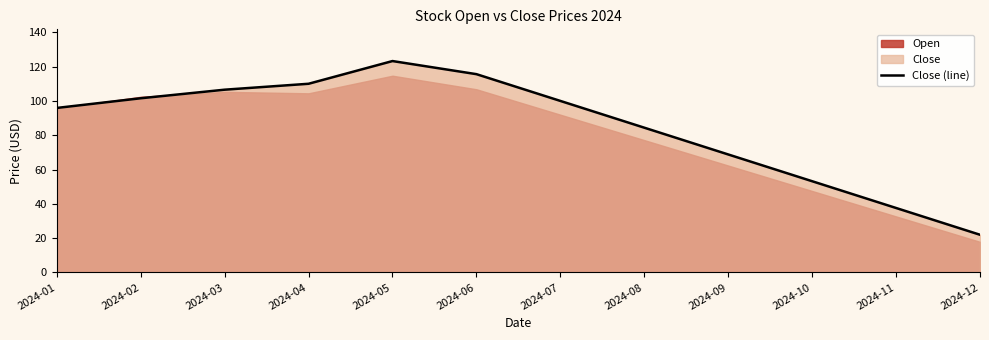

Is it true that the value at 2024-04 is 33.3?

False